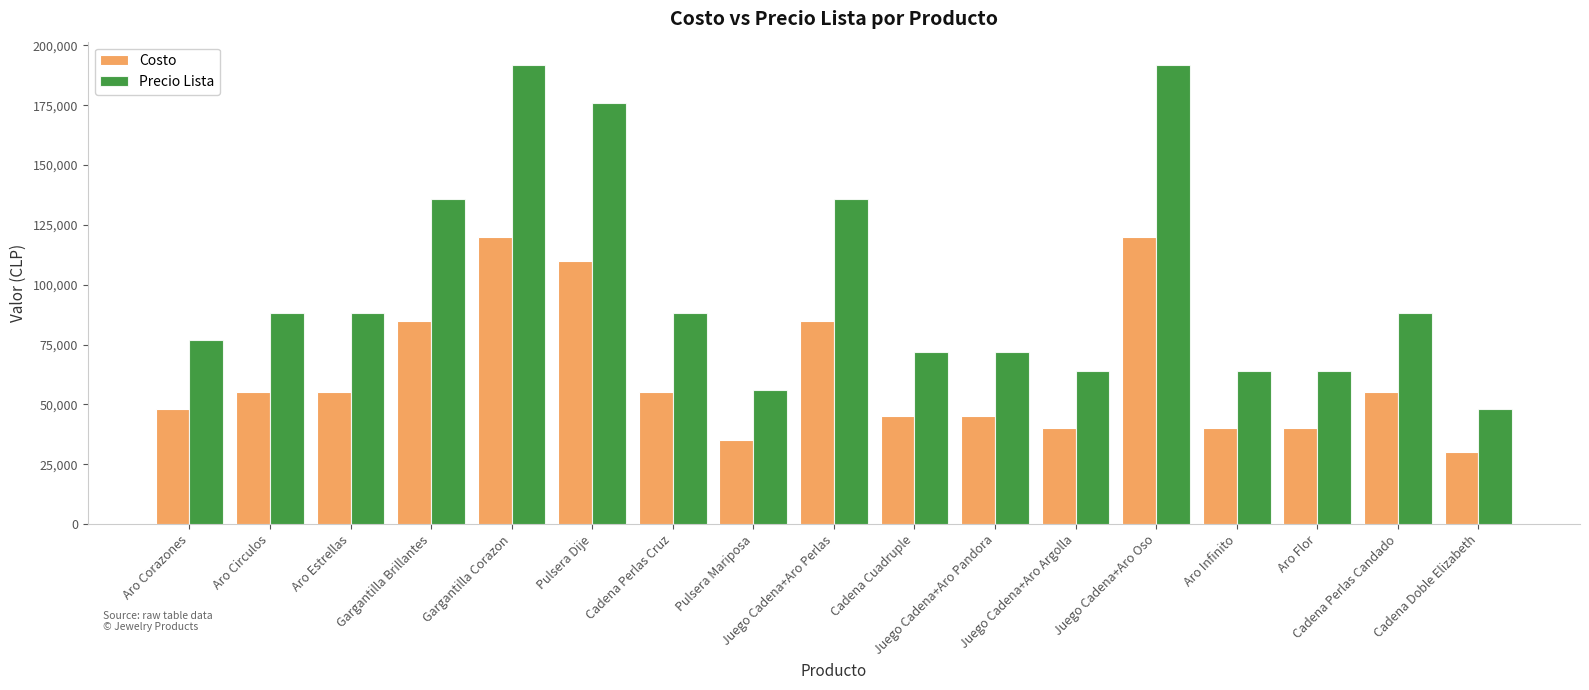

Rank the series by their maximum value, from highest to lowest.

Precio Lista, Costo